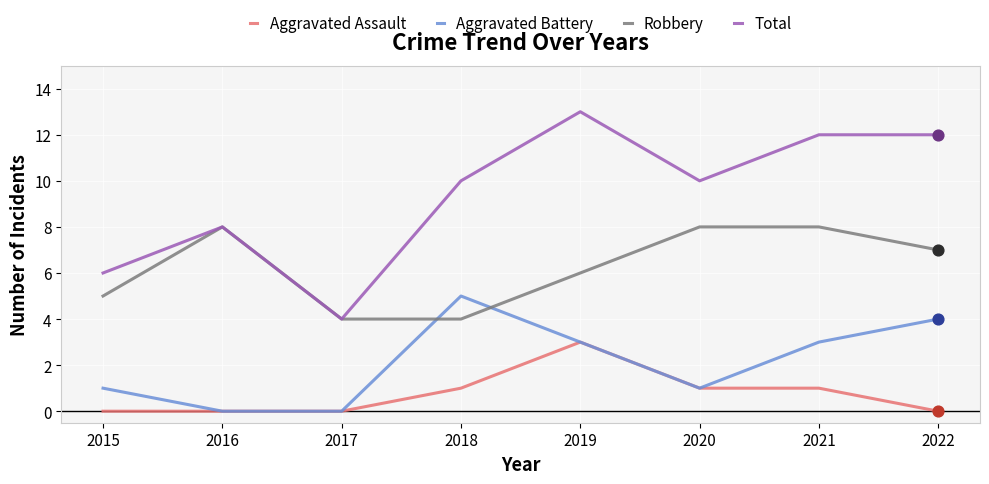

Between 2018 and 2022, which series saw the biggest shift?

Robbery